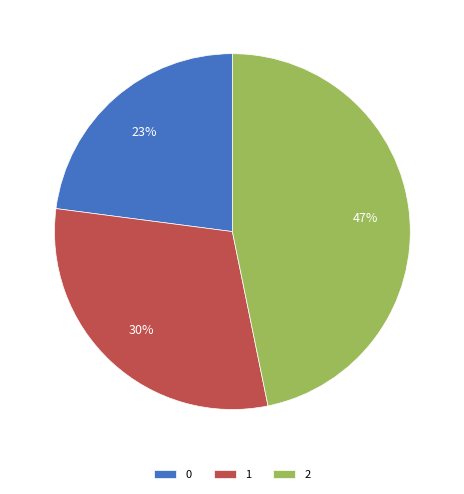

To the nearest percent, what is the combined percentage of 0 and 1?

53%